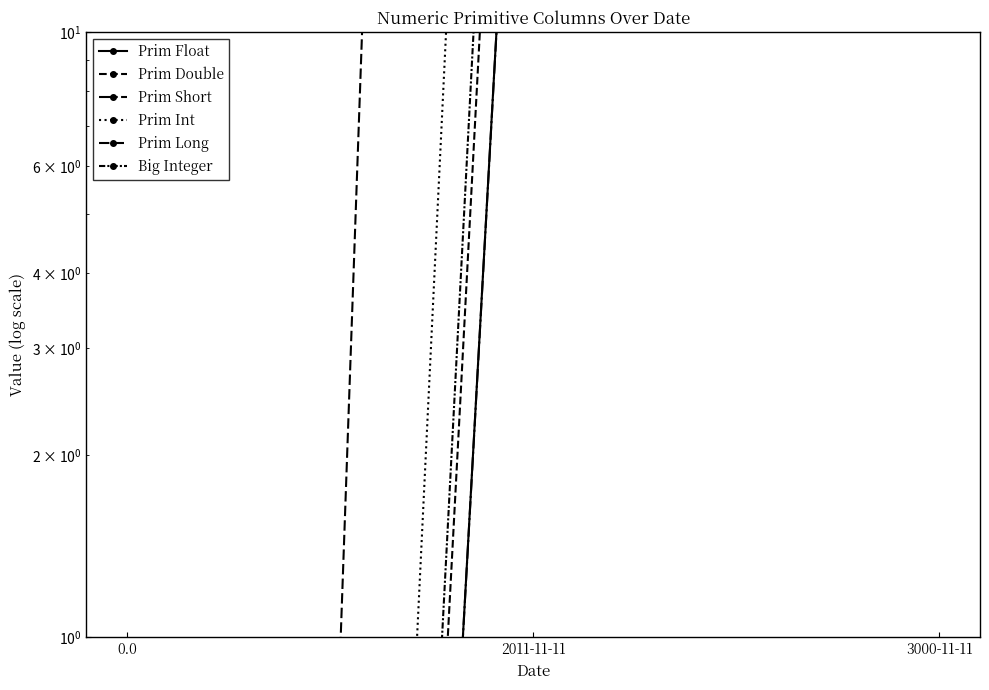

At which label does Prim Float first exceed 123?

2011-11-11